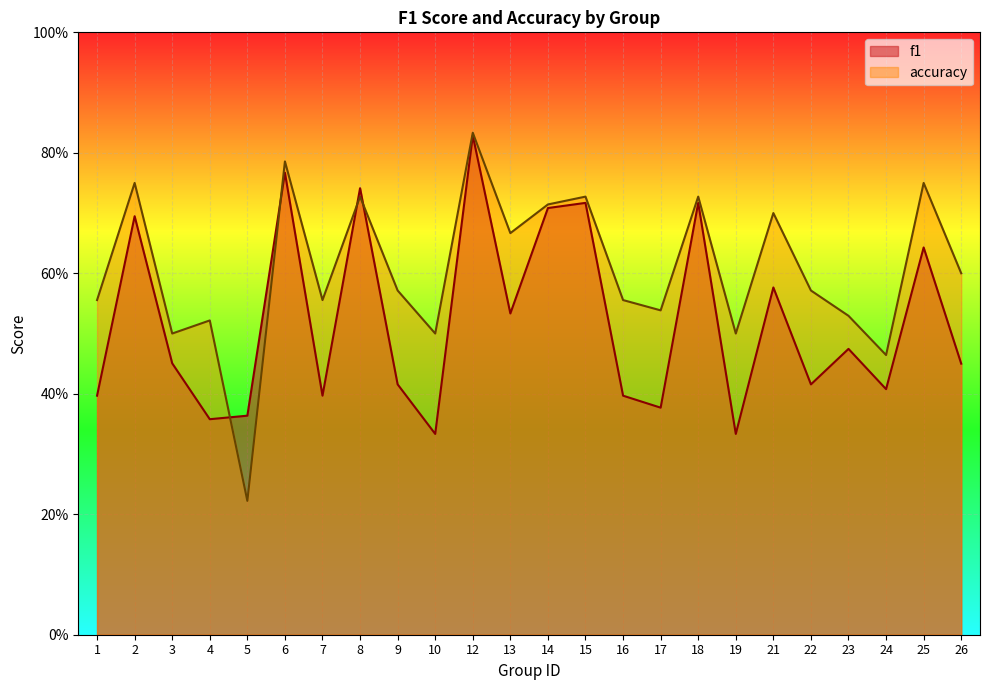

Which category has the highest value in the f1 series?

12